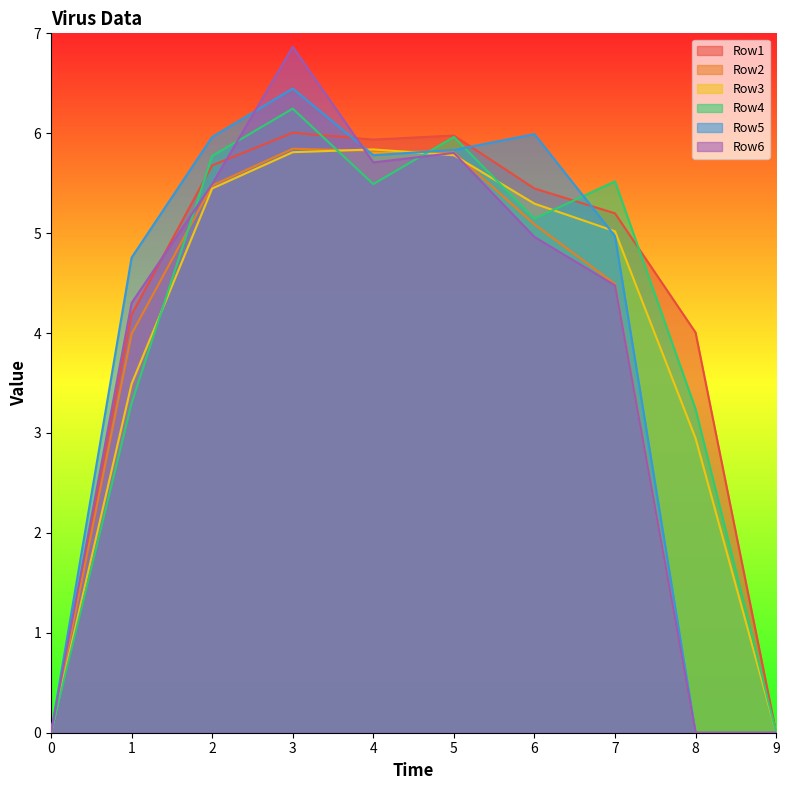

Reading right to left, transcribe all the data shown in this chart.

Row1: 9=0.0	8=4.0	7=5.2	6=5.4	5=6.0	4=5.9	3=6.0	2=5.7	1=4.2	0=0.0
Row2: 9=0.0	8=0.0	7=4.5	6=5.1	5=5.8	4=5.8	3=5.8	2=5.5	1=4.0	0=0.0
Row3: 9=0.0	8=2.9	7=5.0	6=5.3	5=5.8	4=5.8	3=5.8	2=5.4	1=3.5	0=0.0
Row4: 9=0.0	8=3.2	7=5.5	6=5.1	5=6.0	4=5.5	3=6.2	2=5.8	1=3.3	0=0.0
Row5: 9=0.0	8=0.0	7=5.0	6=6.0	5=5.8	4=5.8	3=6.4	2=6.0	1=4.8	0=0.0
Row6: 9=0.0	8=0.0	7=4.5	6=5.0	5=5.8	4=5.7	3=6.9	2=5.5	1=4.3	0=0.0